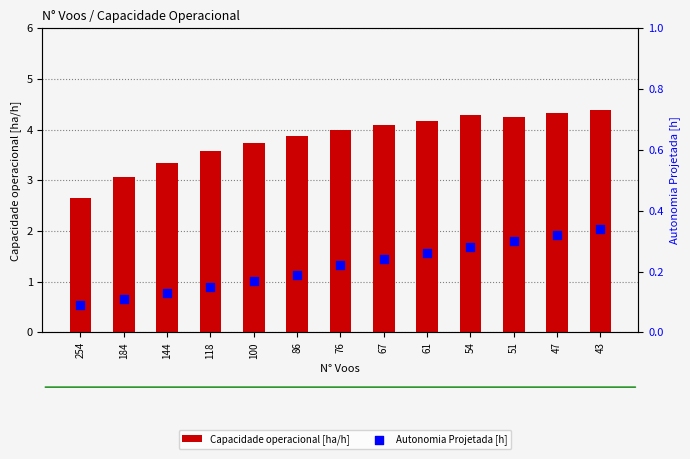

What is the total value across all series at 118?

3.7